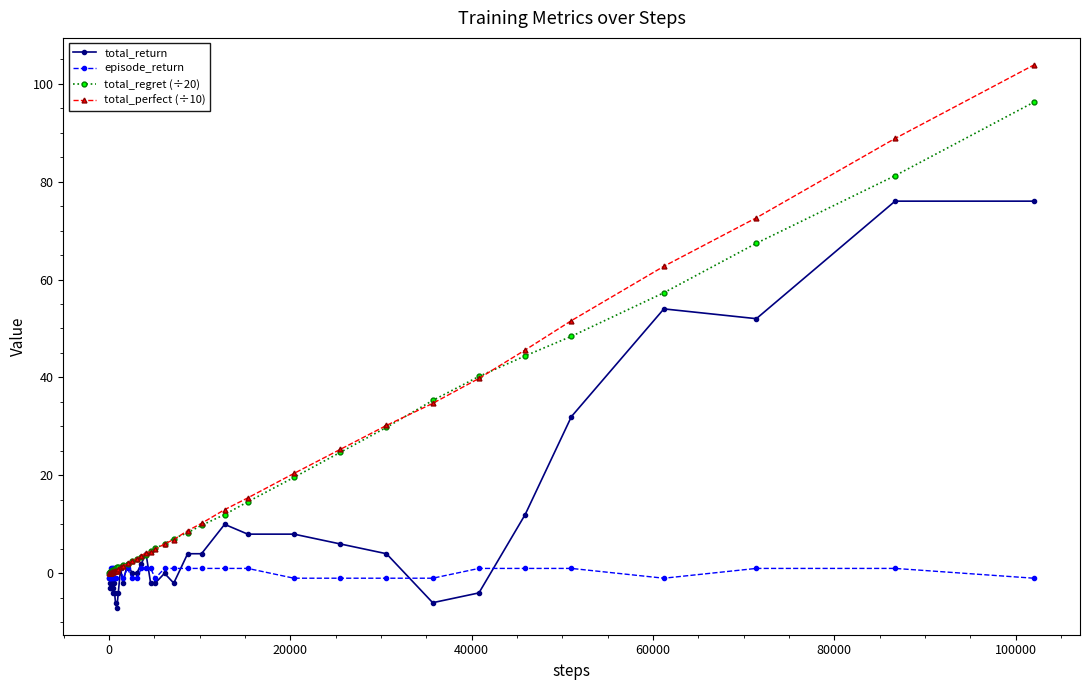

Which series has the widest spread of values?

total_perfect (÷10)